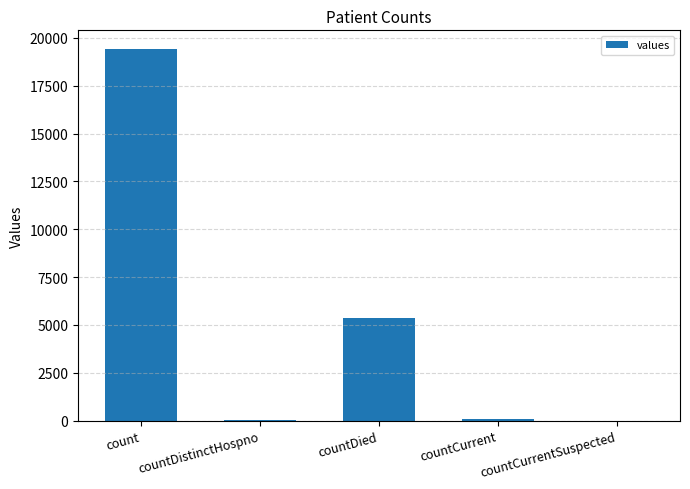

What is the change in value from count to countDistinctHospno?

-19382